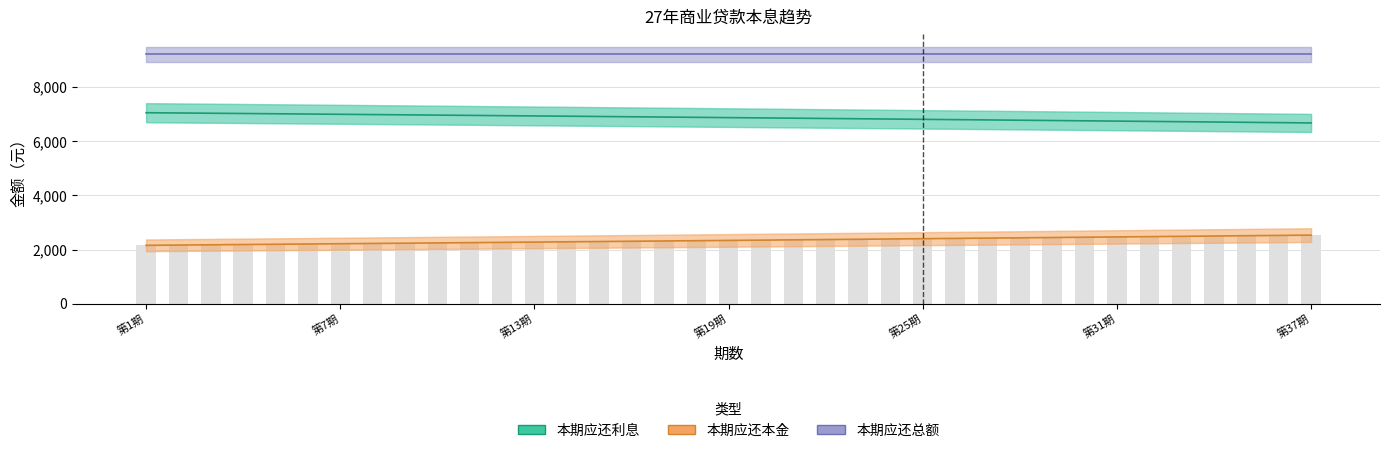

List the series in order of their peak value, highest first.

本期应还总额, 本期应还利息, 本期应还本金